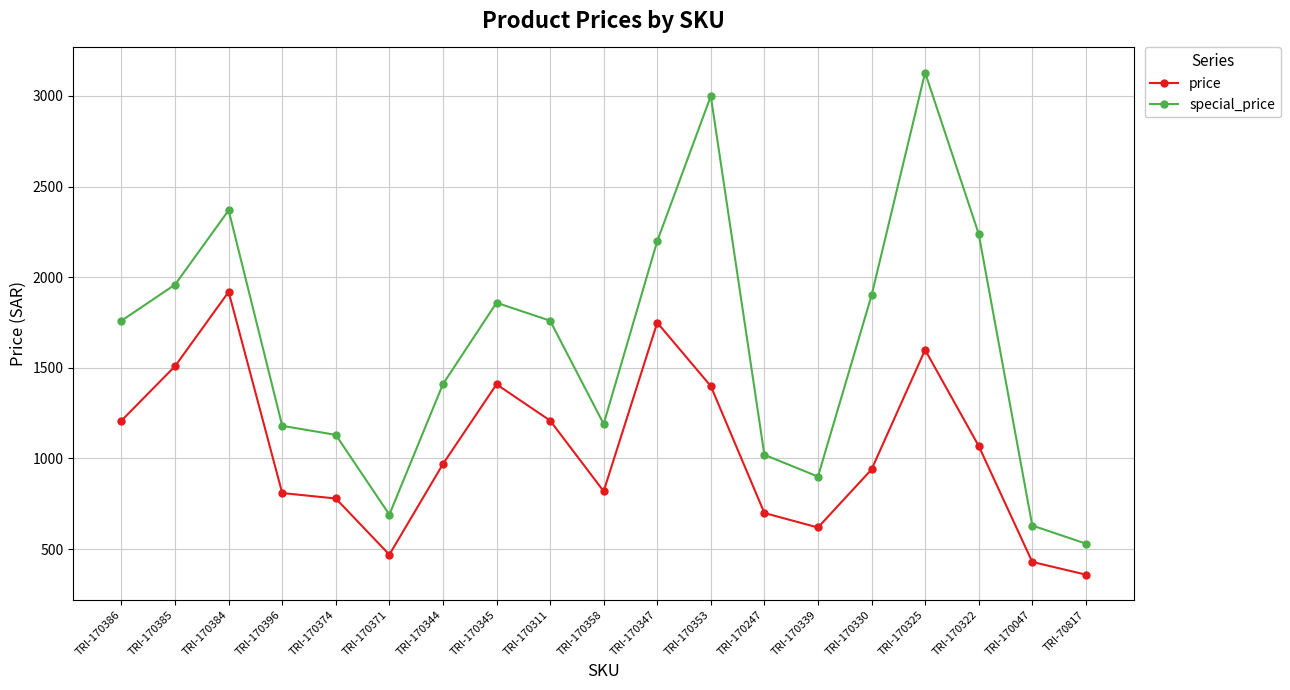

What is the difference between the price values at TRI-170339 and TRI-170322?

450